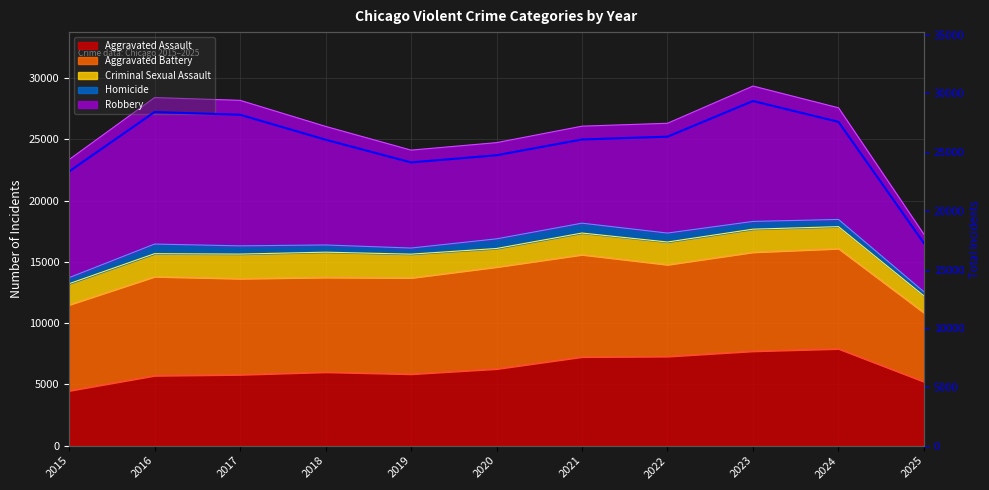

The chart shows a value of 5109 at 2015. True or false?

False